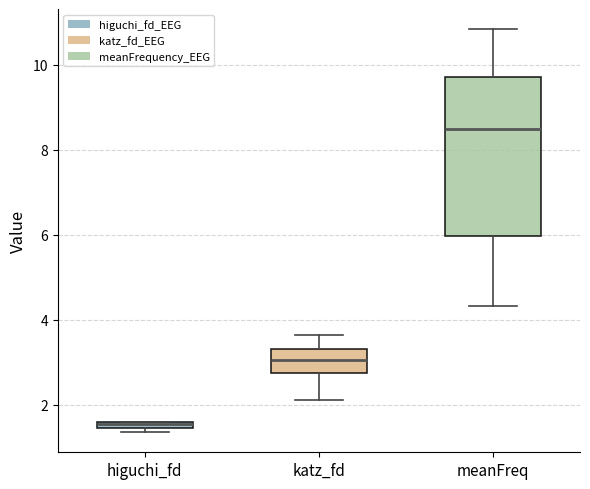

Which box is the tallest, from its lower edge to its upper edge?

meanFreq